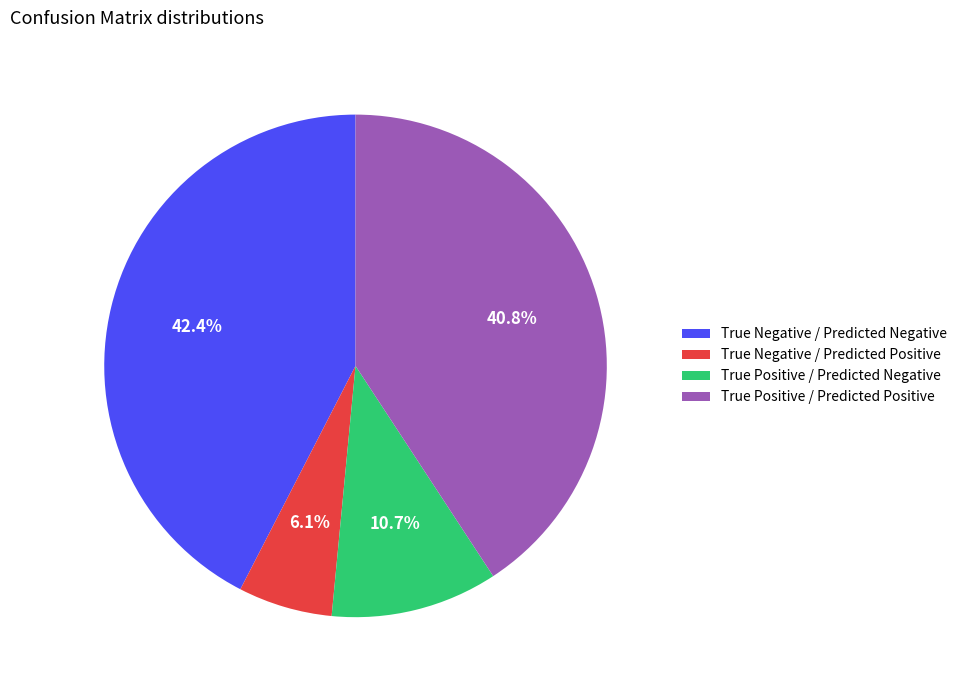

How many segments does this pie chart have?

4